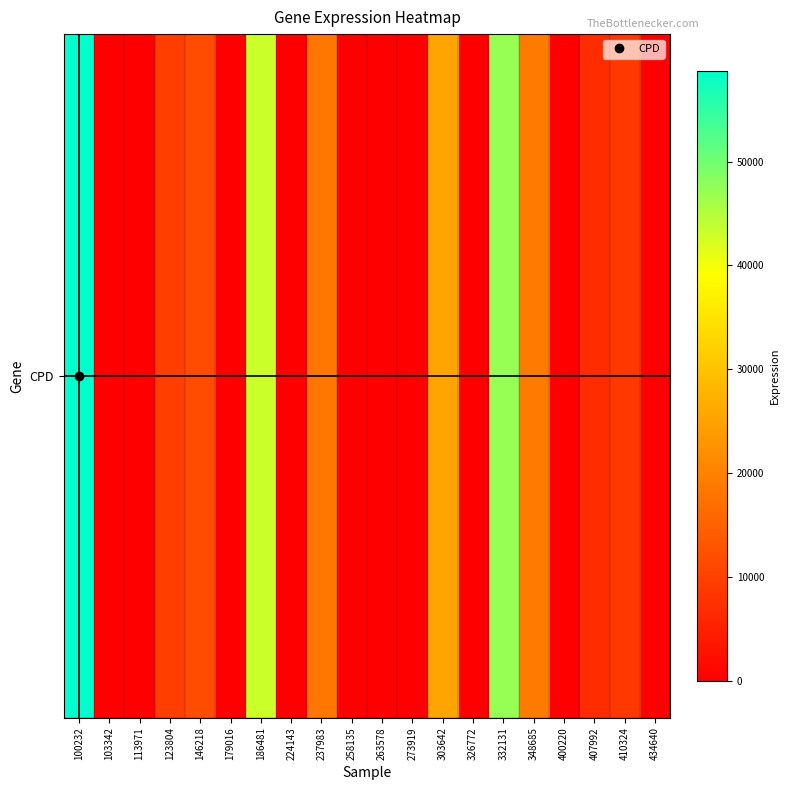

What is the greatest value displayed?

58745